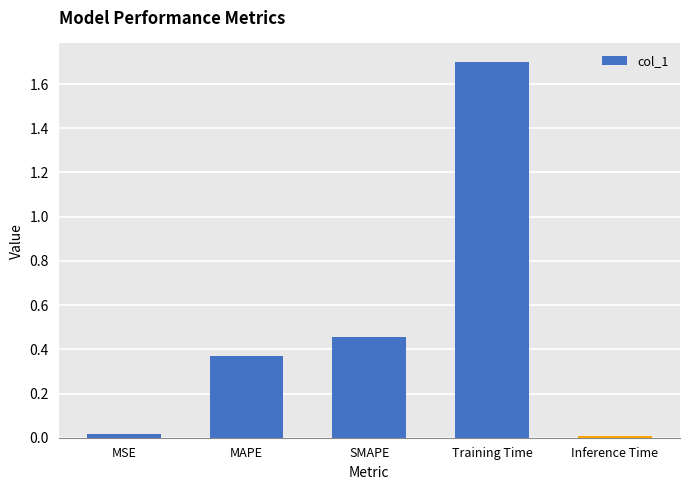

What is the label of the 3rd bar from the left?

SMAPE